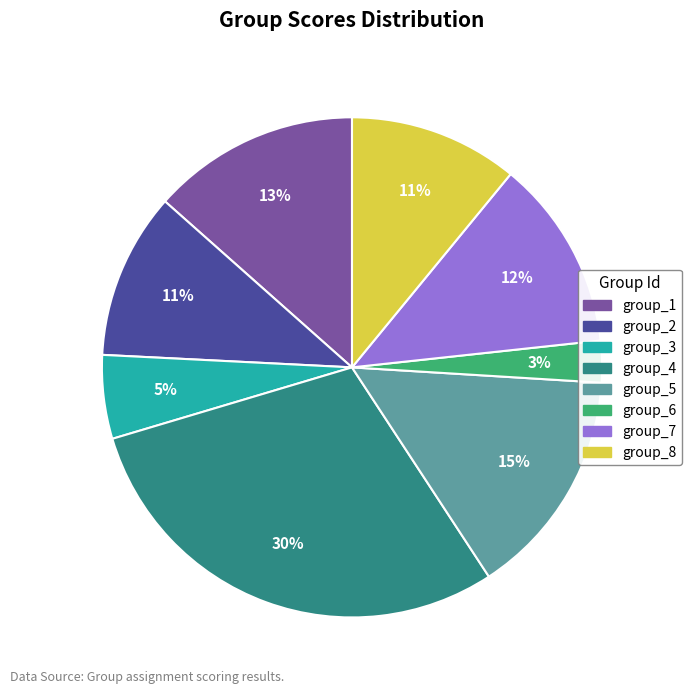

Do group_6 and group_7 together represent more than half of the pie?

No